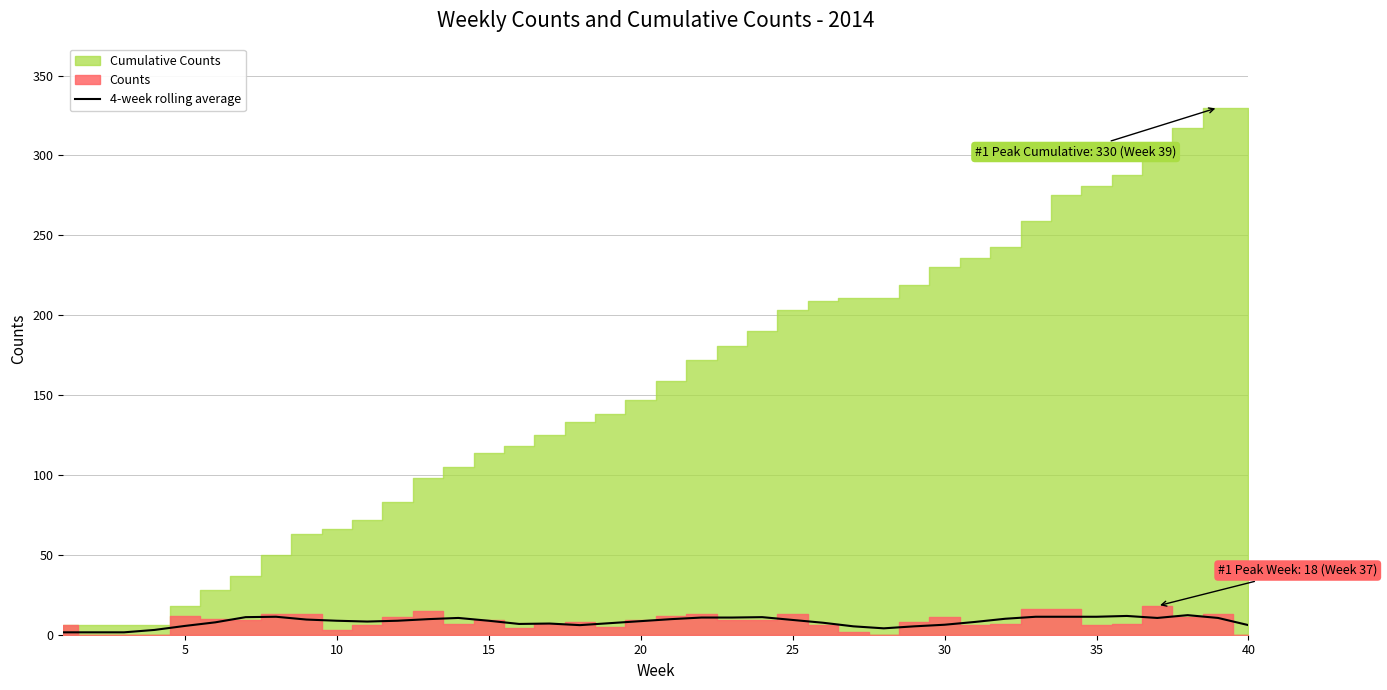

The value of 4-week rolling average at 10 is 8.8. True or false?

True